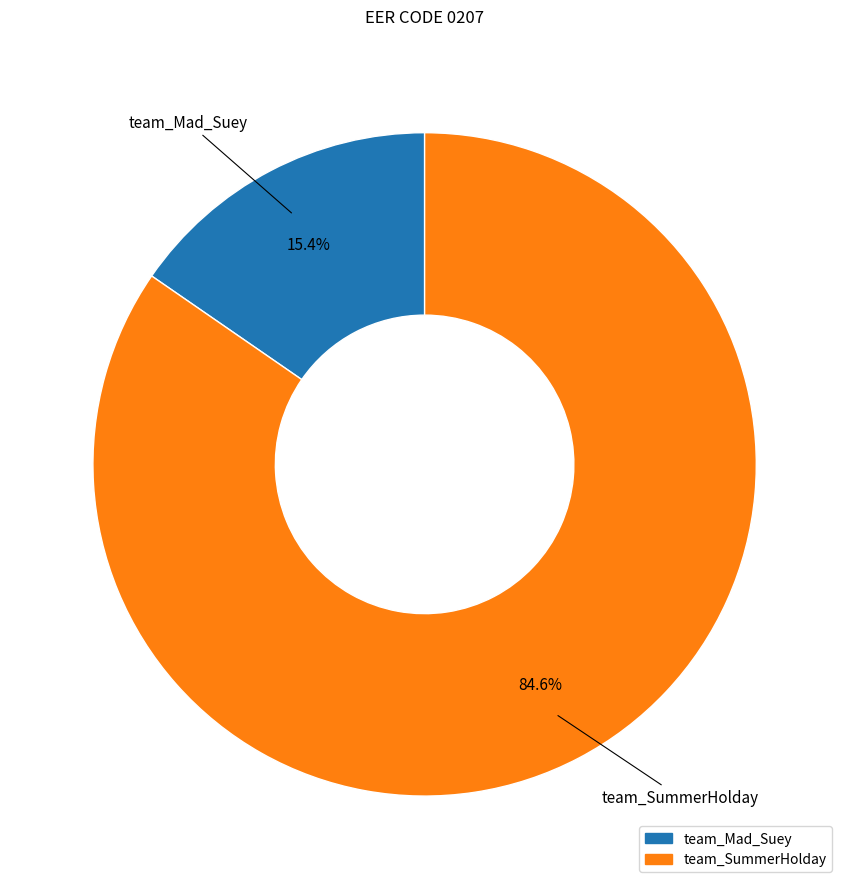

To the nearest percent, what is the combined percentage of team_Mad_Suey and team_SummerHolday?

100%